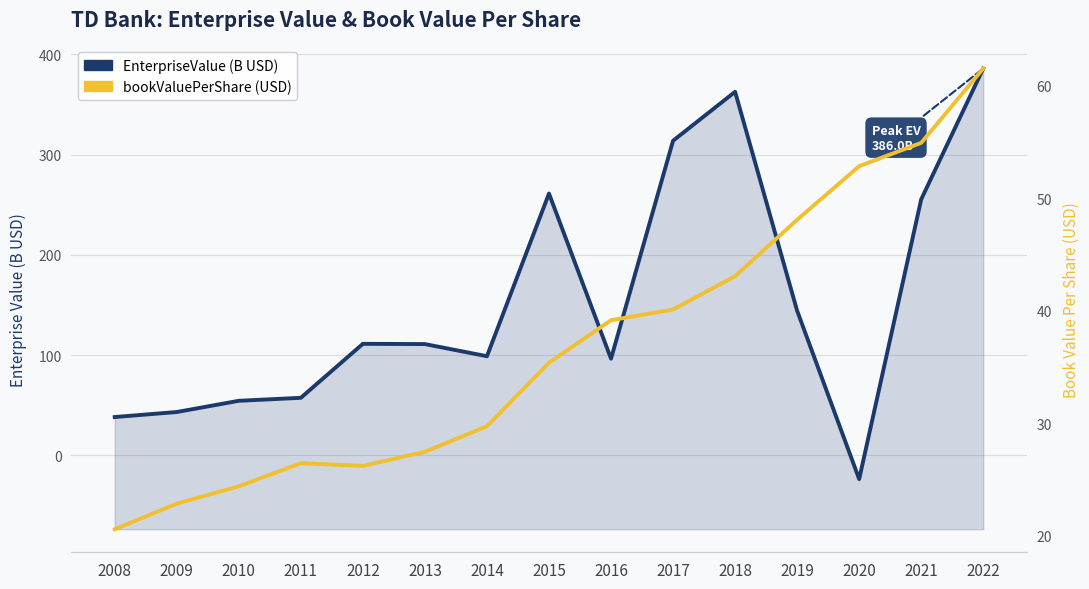

Does the chart display data point markers on the line(s)?

No